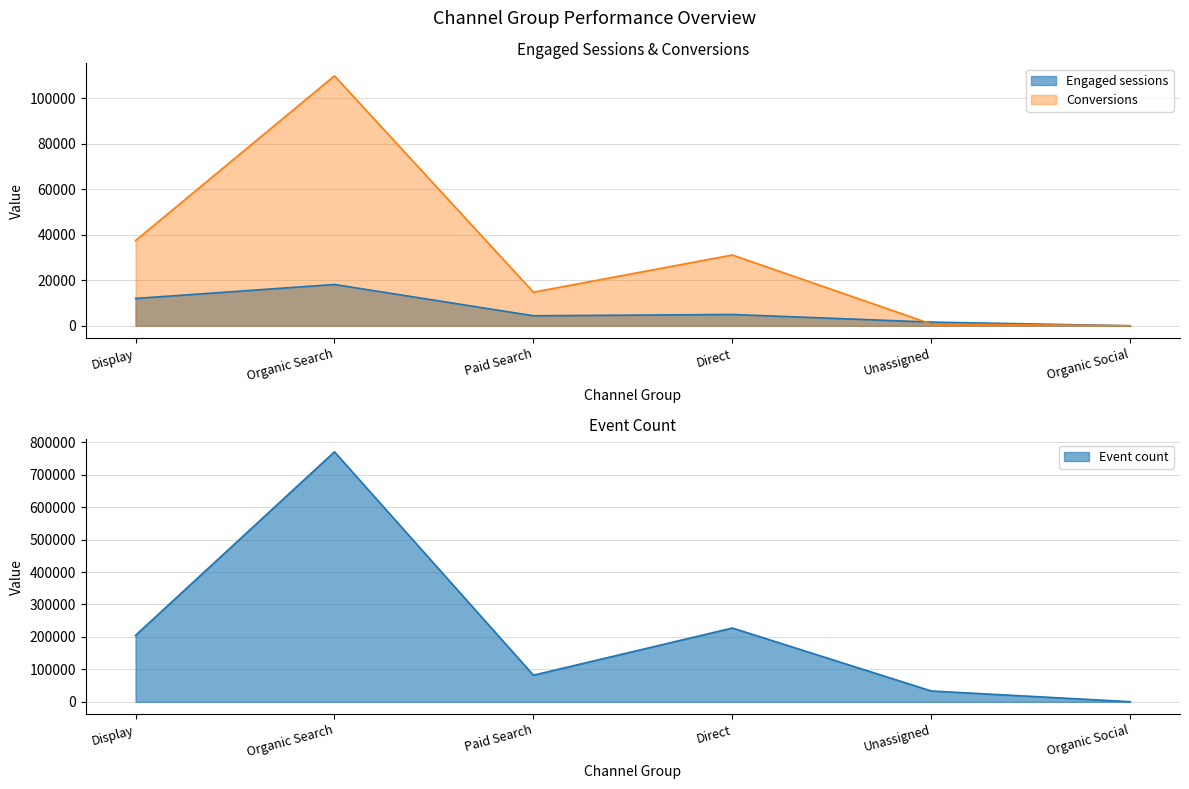

How many data points in Engaged sessions are above 4975?

2